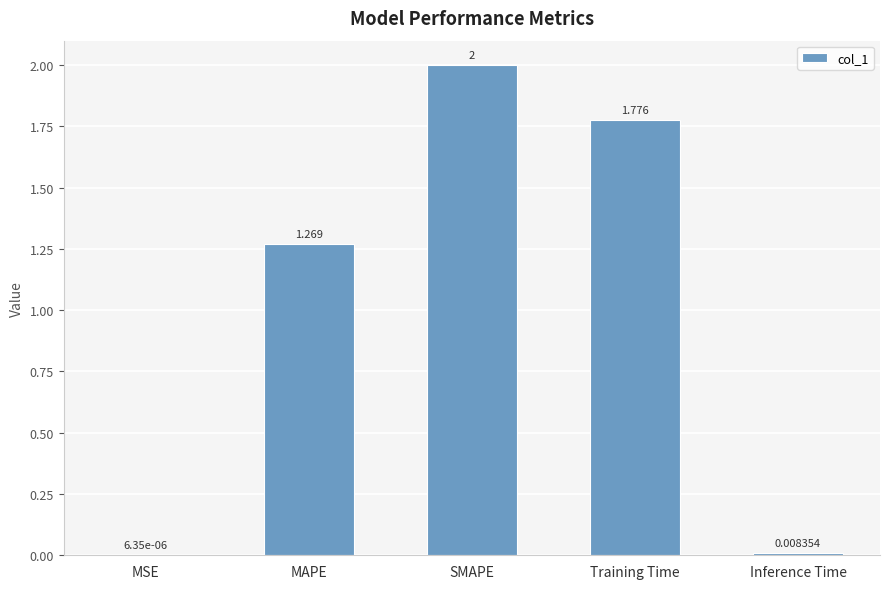

What is the average value?

1.0